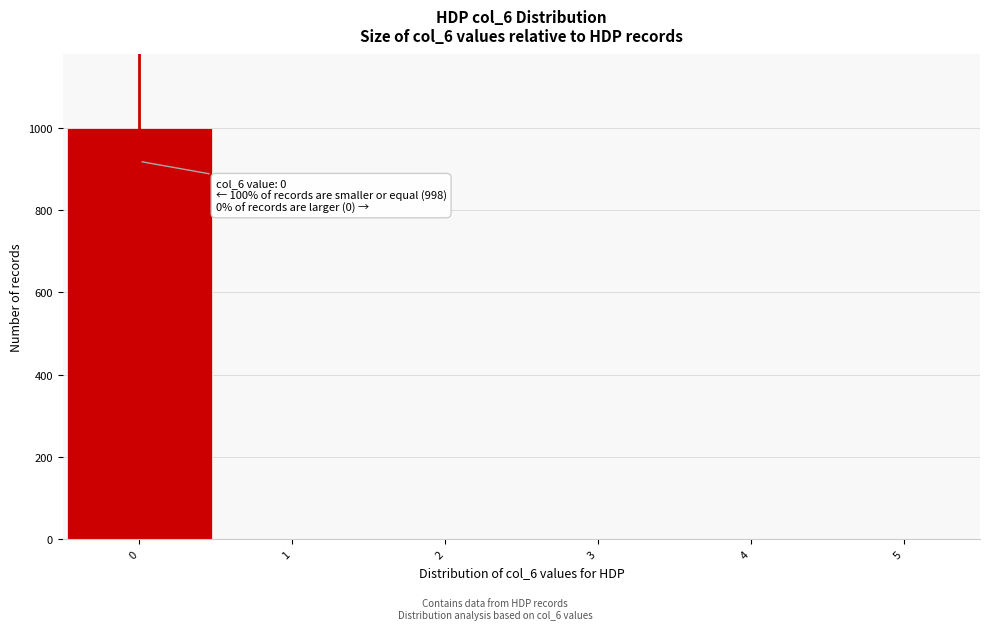

Over which range of the x-axis is the bar tallest?

-0.5 to 0.5